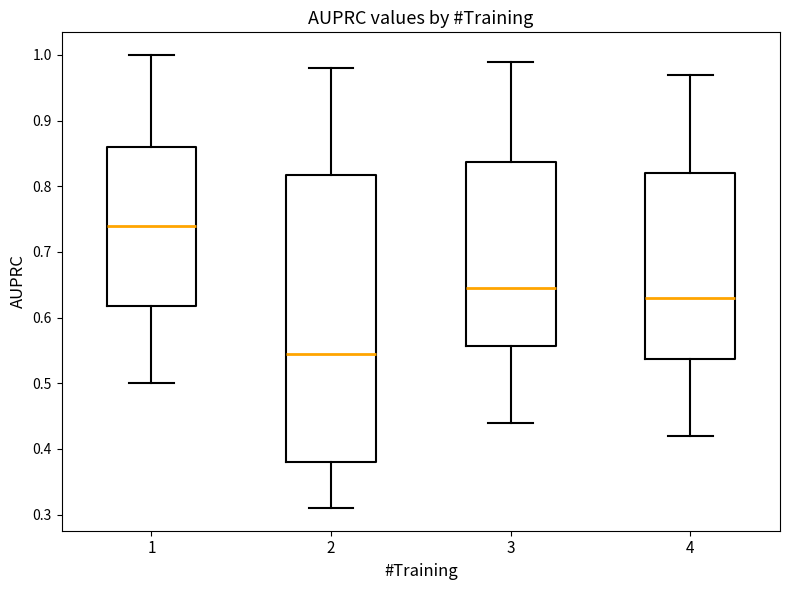

Where does the median line of the box at x = 1 sit on the y-axis? The values are not printed on the chart, so give them approximately, as read against the axis.

0.74